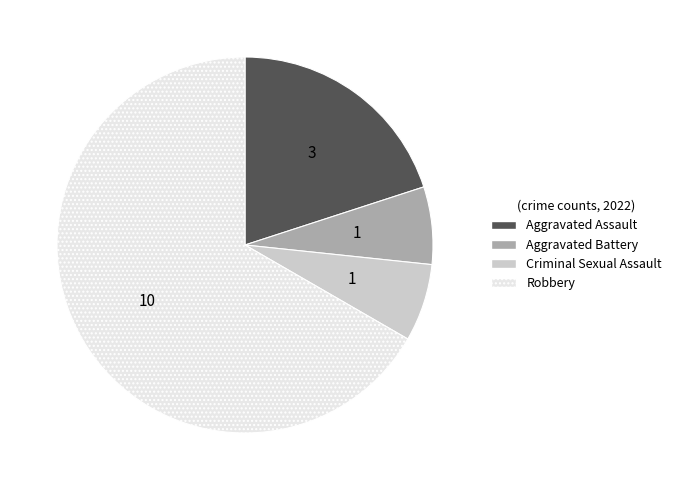

How many slices are in this pie chart?

4